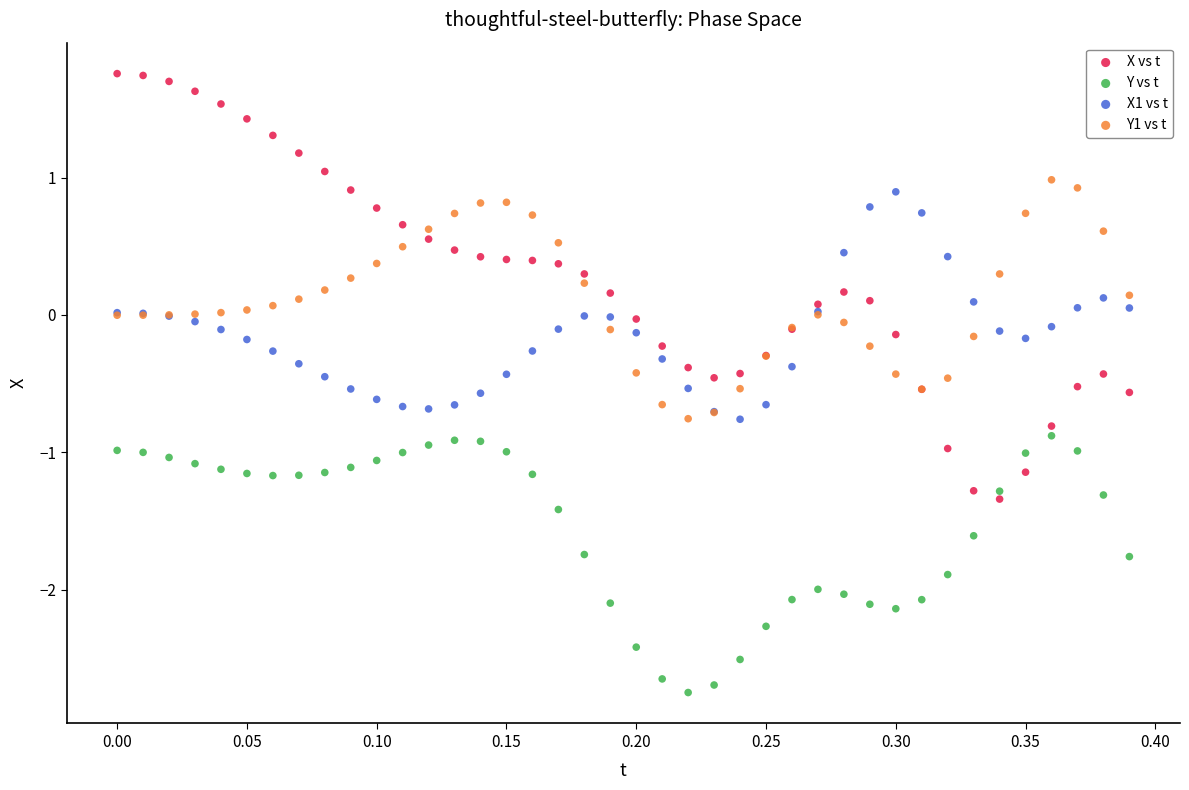

Which series reaches the maximum Y coordinate?

X vs t